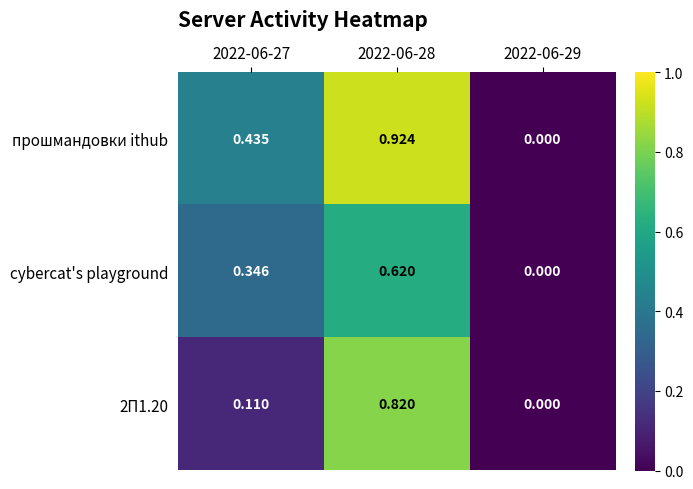

Between 2022-06-27 and 2022-06-29, which series saw the biggest shift?

прошмандовки ithub